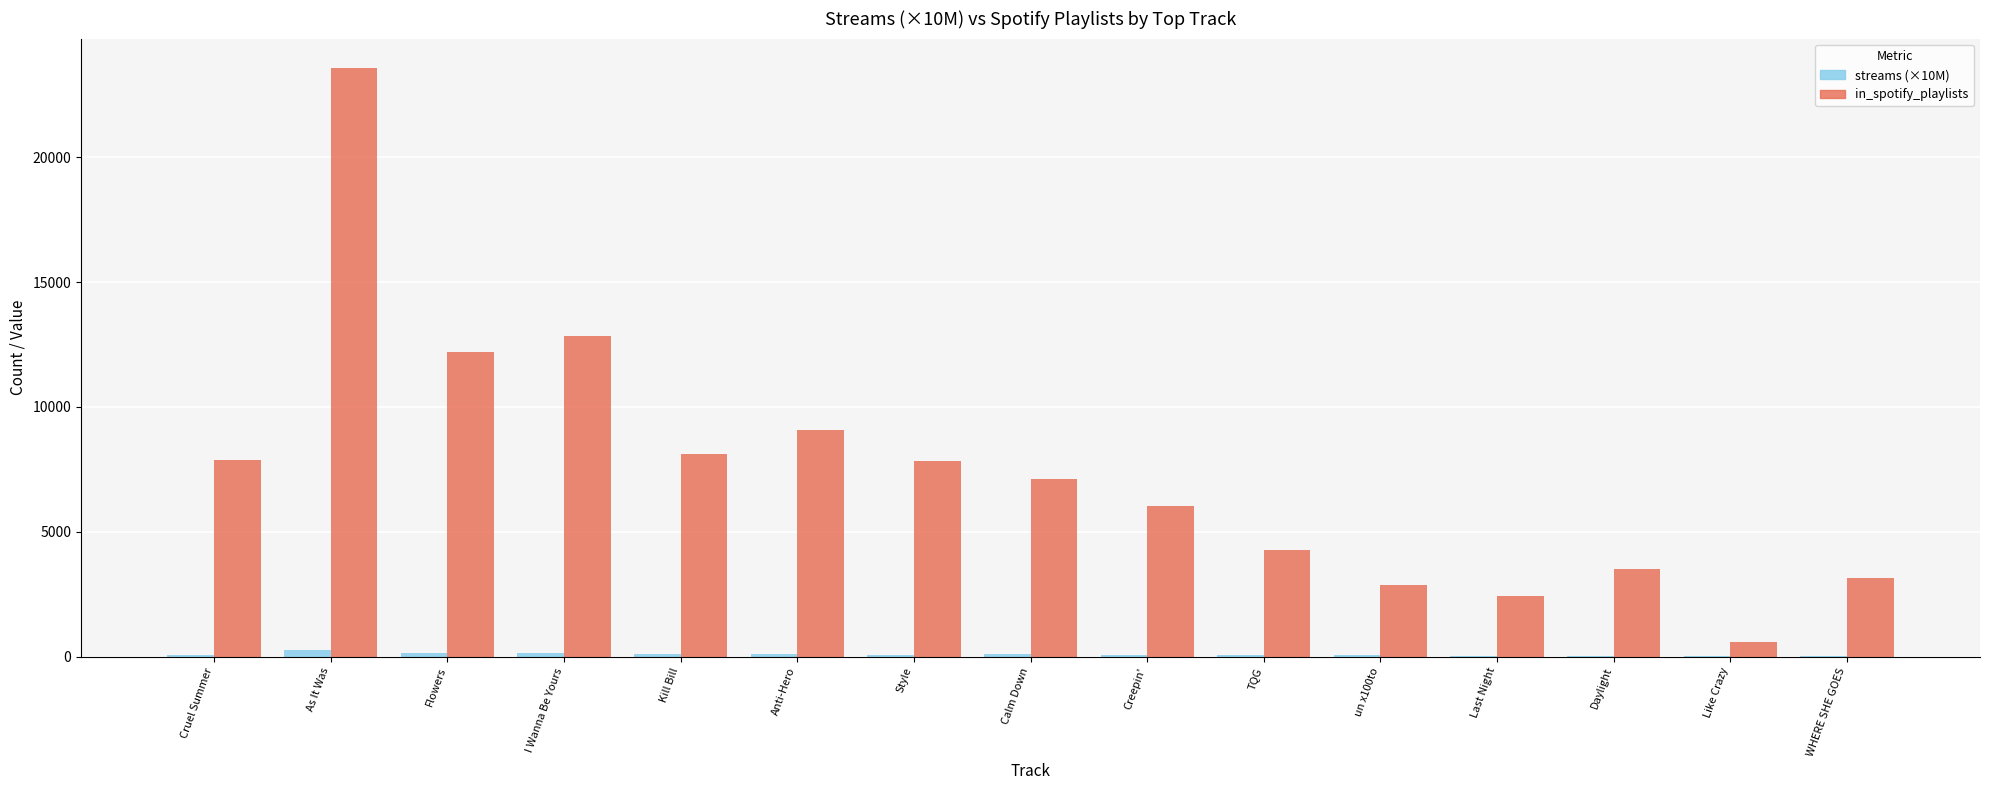

What is the sum of the streams (×10M) values at Anti-Hero and Last Night?

143.0